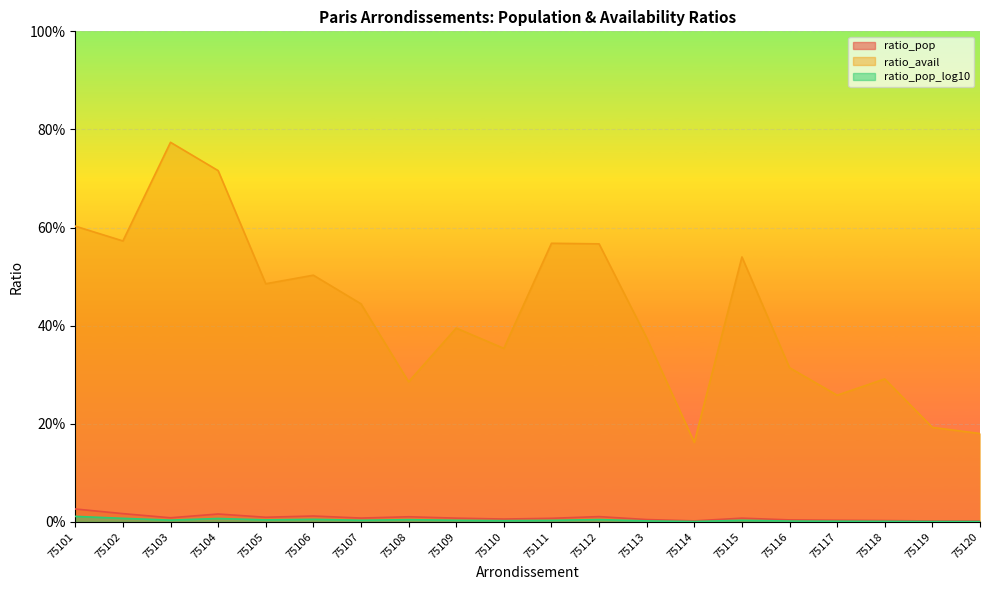

Reading left to right, extract all data points from this chart.

ratio_pop: 75101=0.0	75102=0.0	75103=0.0	75104=0.0	75105=0.0	75106=0.0	75107=0.0	75108=0.0	75109=0.0	75110=0.0	75111=0.0	75112=0.0	75113=0.0	75114=0.0	75115=0.0	75116=0.0	75117=0.0	75118=0.0	75119=0.0	75120=0.0
ratio_avail: 75101=0.6	75102=0.6	75103=0.8	75104=0.7	75105=0.5	75106=0.5	75107=0.4	75108=0.3	75109=0.4	75110=0.4	75111=0.6	75112=0.6	75113=0.4	75114=0.2	75115=0.5	75116=0.3	75117=0.3	75118=0.3	75119=0.2	75120=0.2
ratio_pop_log10: 75101=0.0	75102=0.0	75103=0.0	75104=0.0	75105=0.0	75106=0.0	75107=0.0	75108=0.0	75109=0.0	75110=0.0	75111=0.0	75112=0.0	75113=0.0	75114=0.0	75115=0.0	75116=0.0	75117=0.0	75118=0.0	75119=0.0	75120=0.0